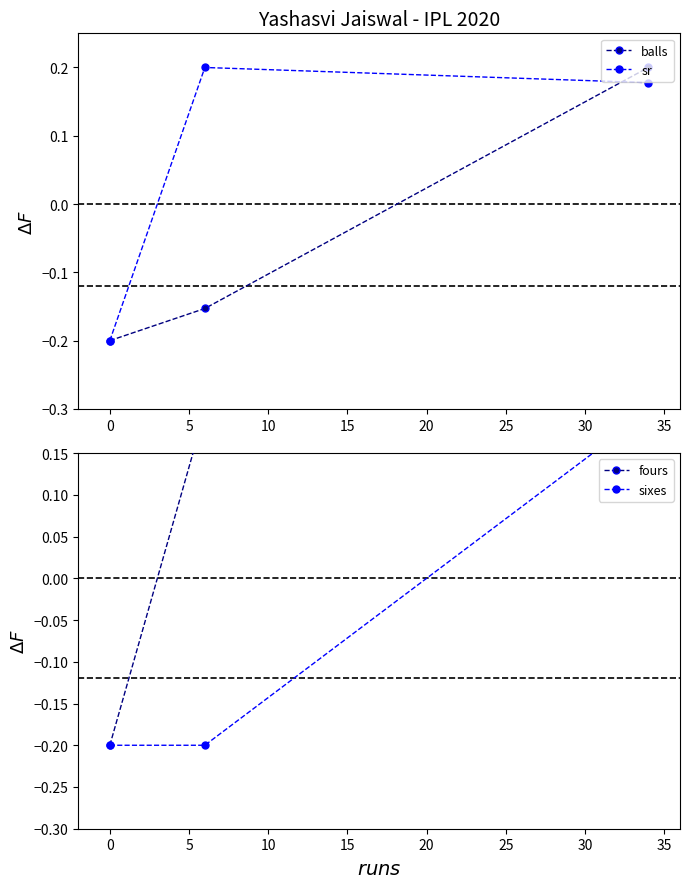

Which series has the widest spread of values?

balls